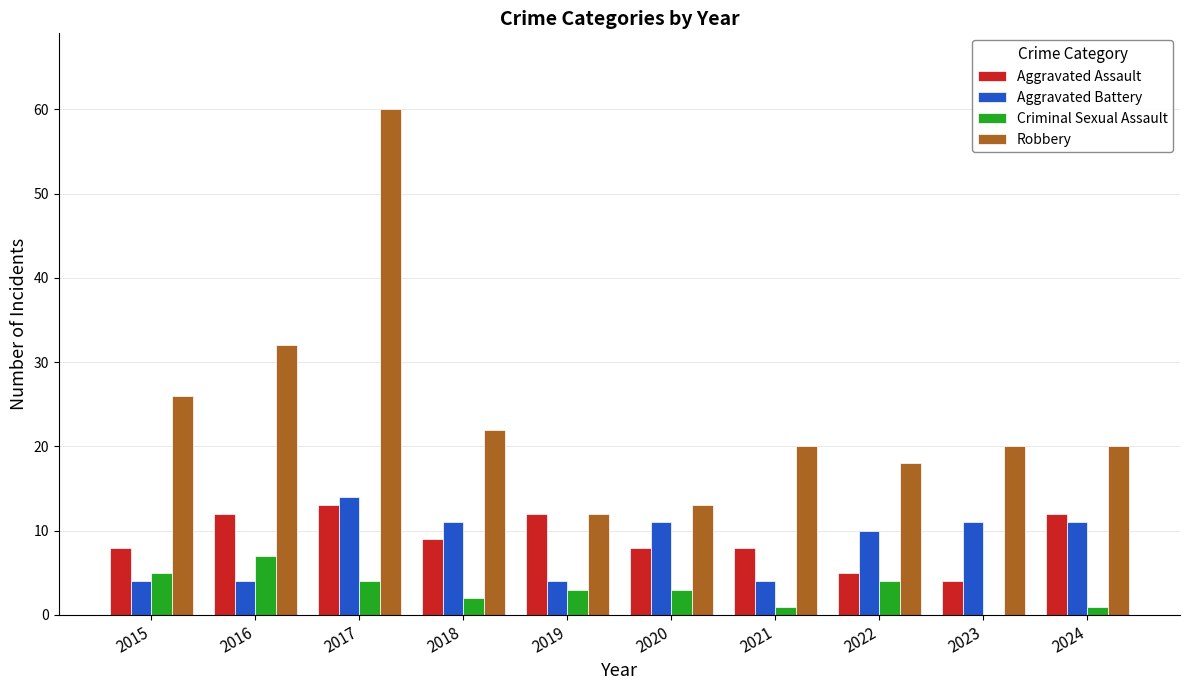

The Aggravated Assault series shows 8 at 2020. True or false?

True